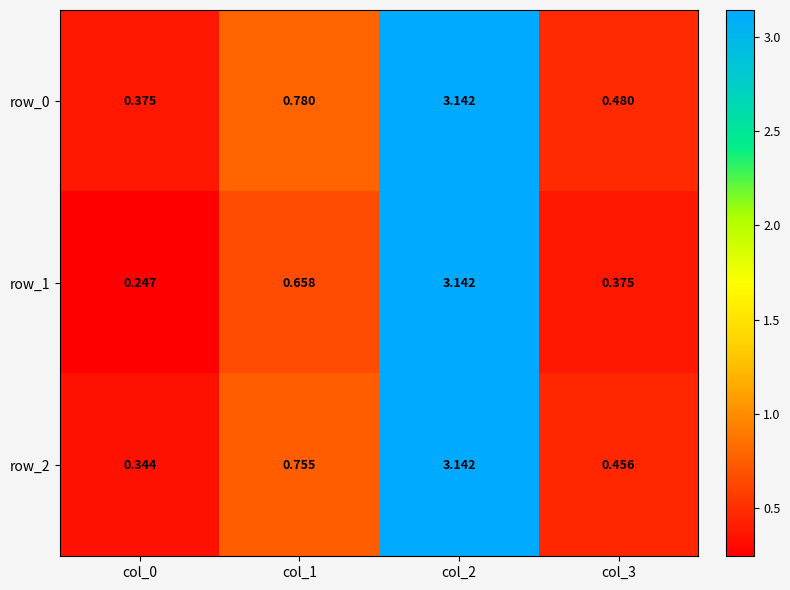

List the labels in order of row_0 value, largest first.

col_2, col_1, col_3, col_0